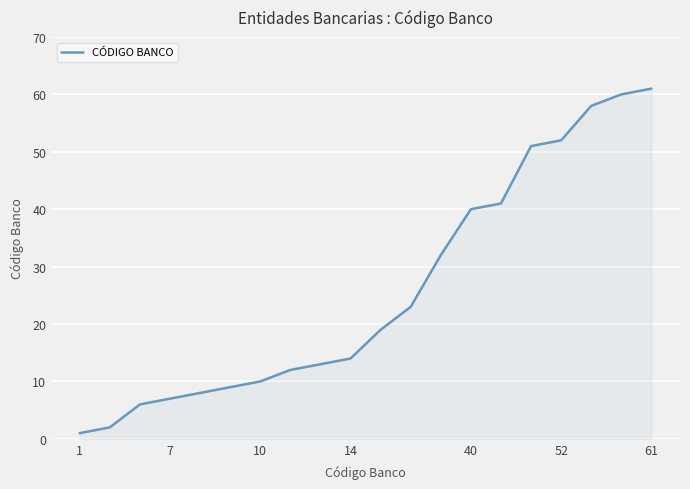

What is the difference between the maximum and minimum values?

60